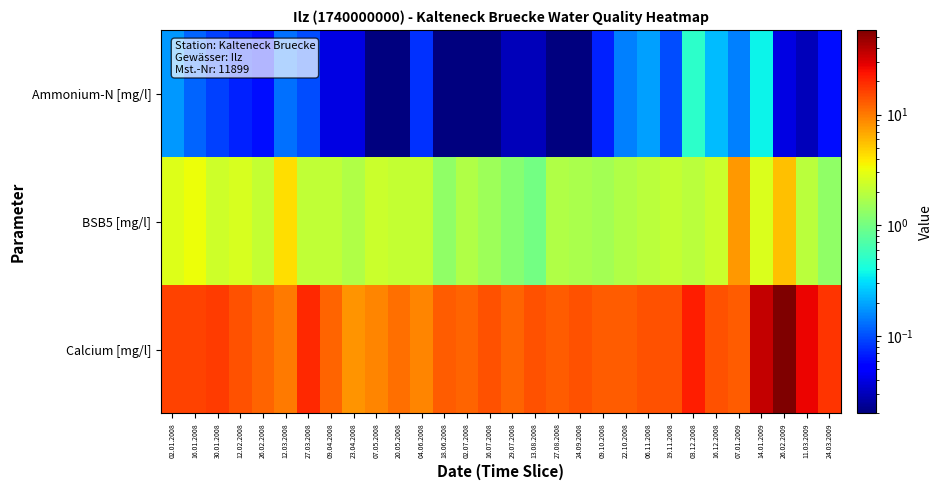

Which series has the largest total across all categories?

Calcium [mg/l]